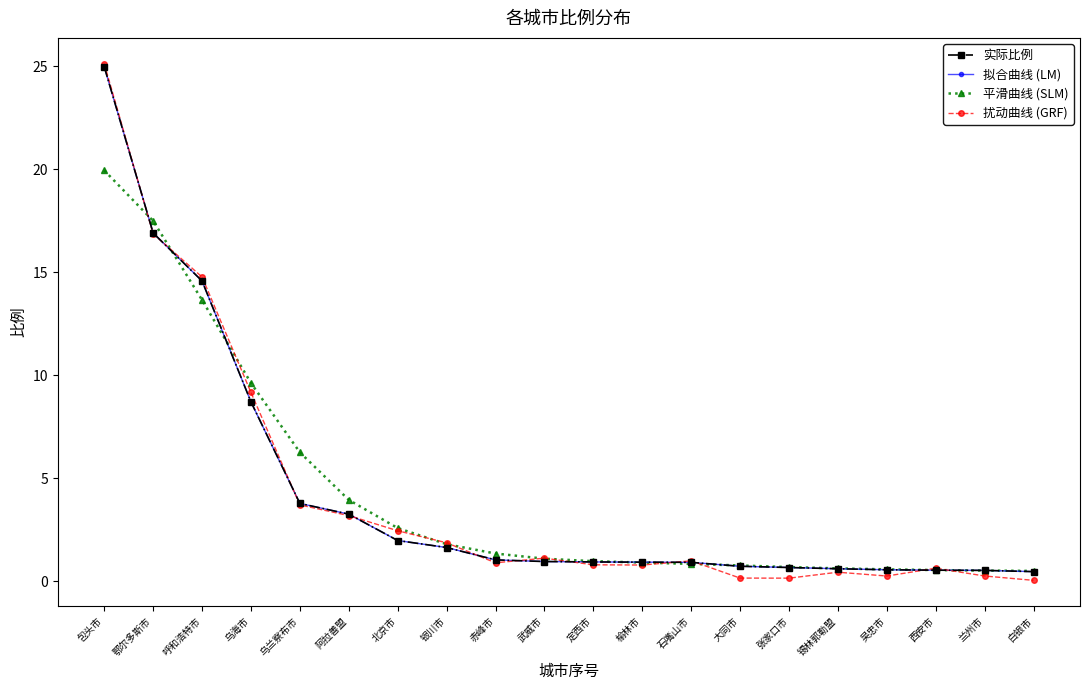

What is the sum of the 拟合曲线 (LM) values at 榆林市 and 吴忠市?

1.5